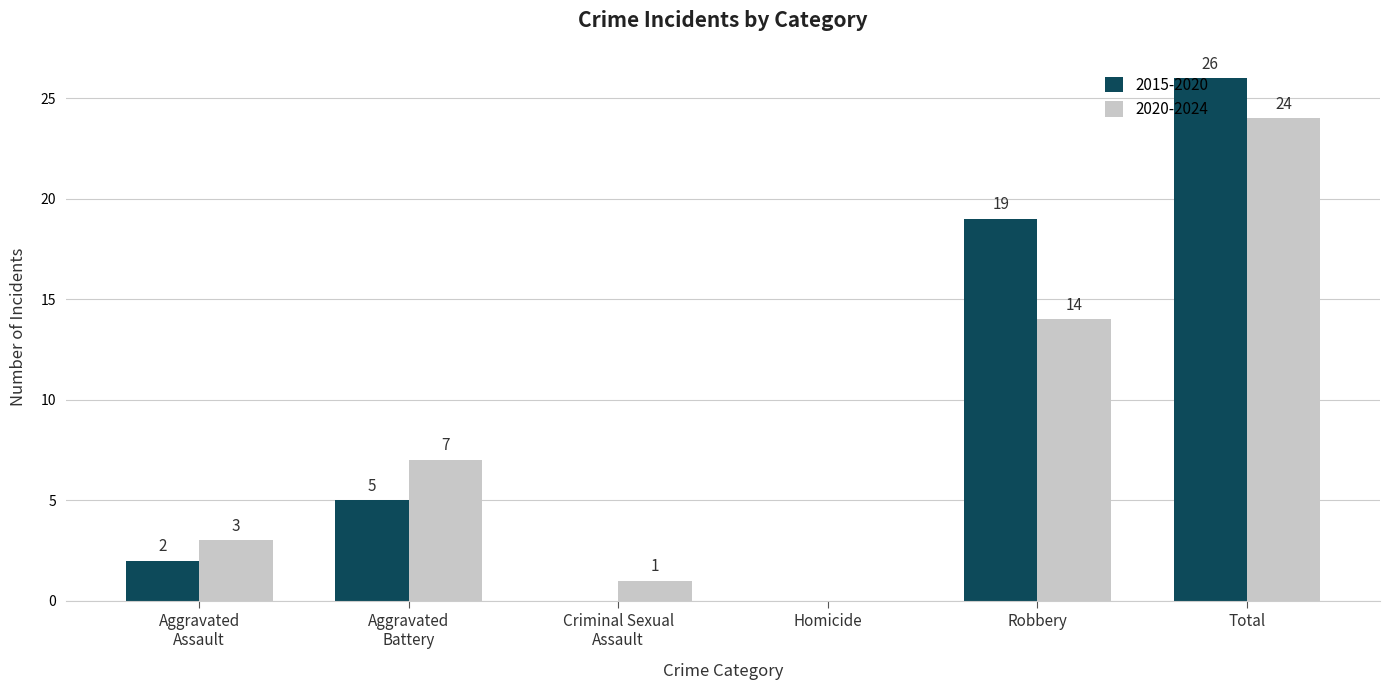

Count the number of data series in this chart.

2